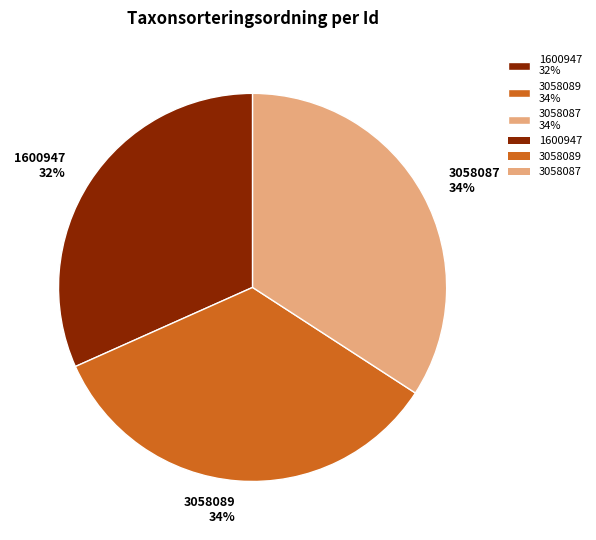

To the nearest percent, what portion does 1600947 represent?

32%